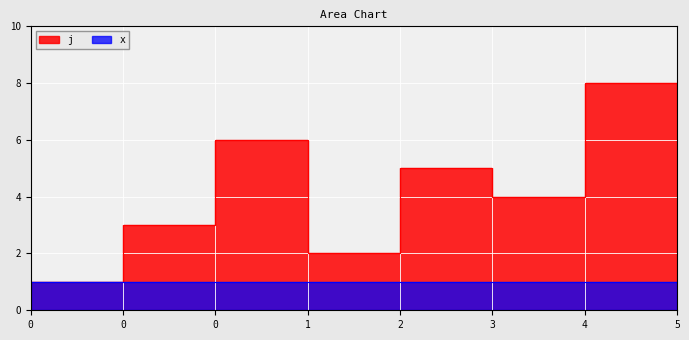

Which label corresponds to the largest value in the chart?

4